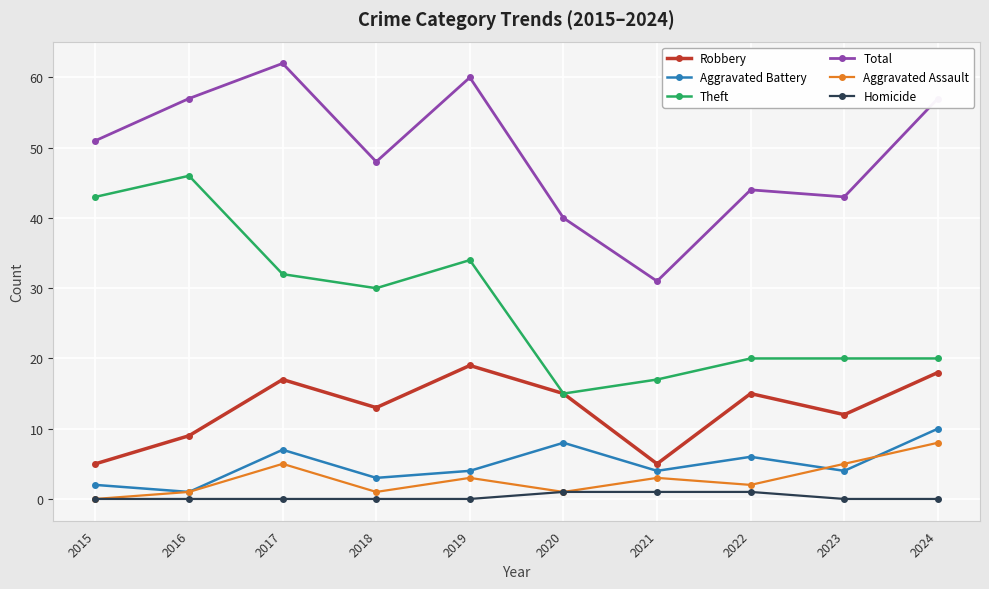

What are all the series names shown in the legend?

Robbery, Aggravated Battery, Theft, Total, Aggravated Assault, Homicide